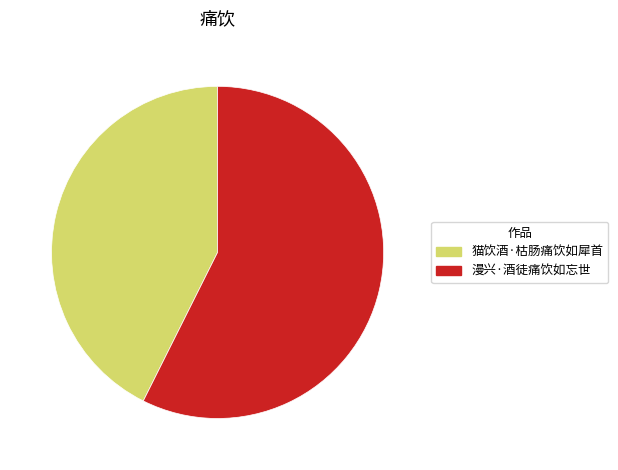

How many slices are in this pie chart?

2